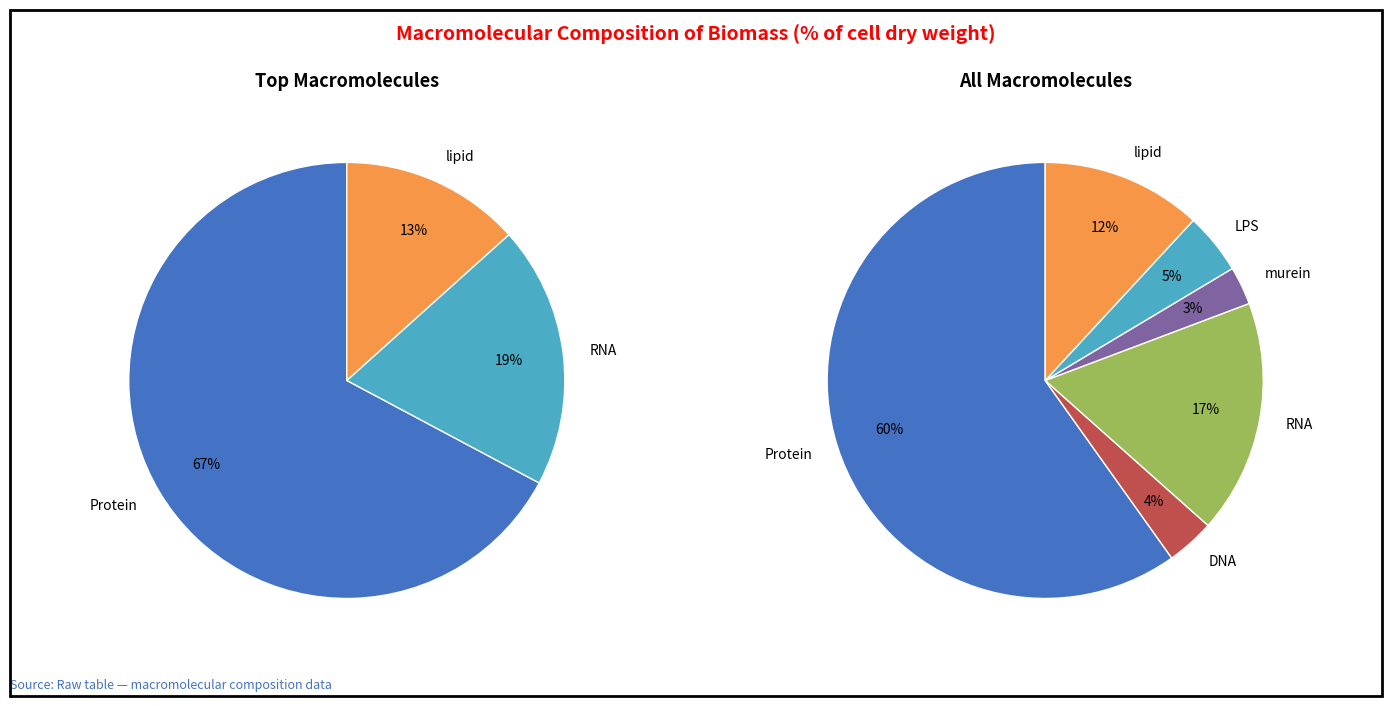

To the nearest percent, what is the difference between the Protein and lipid slice percentages?

48%